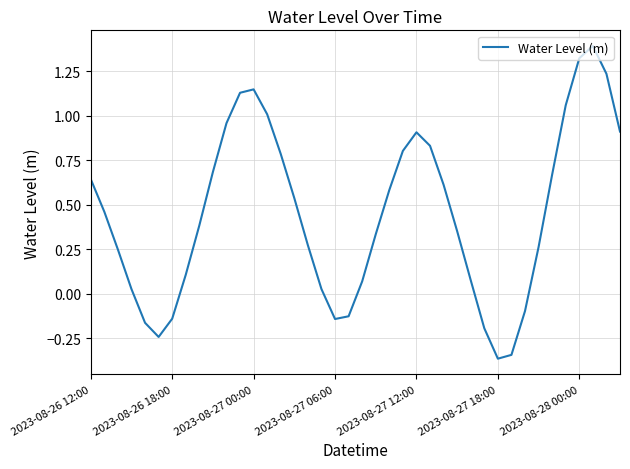

What is the difference between the maximum and minimum values?

1.8